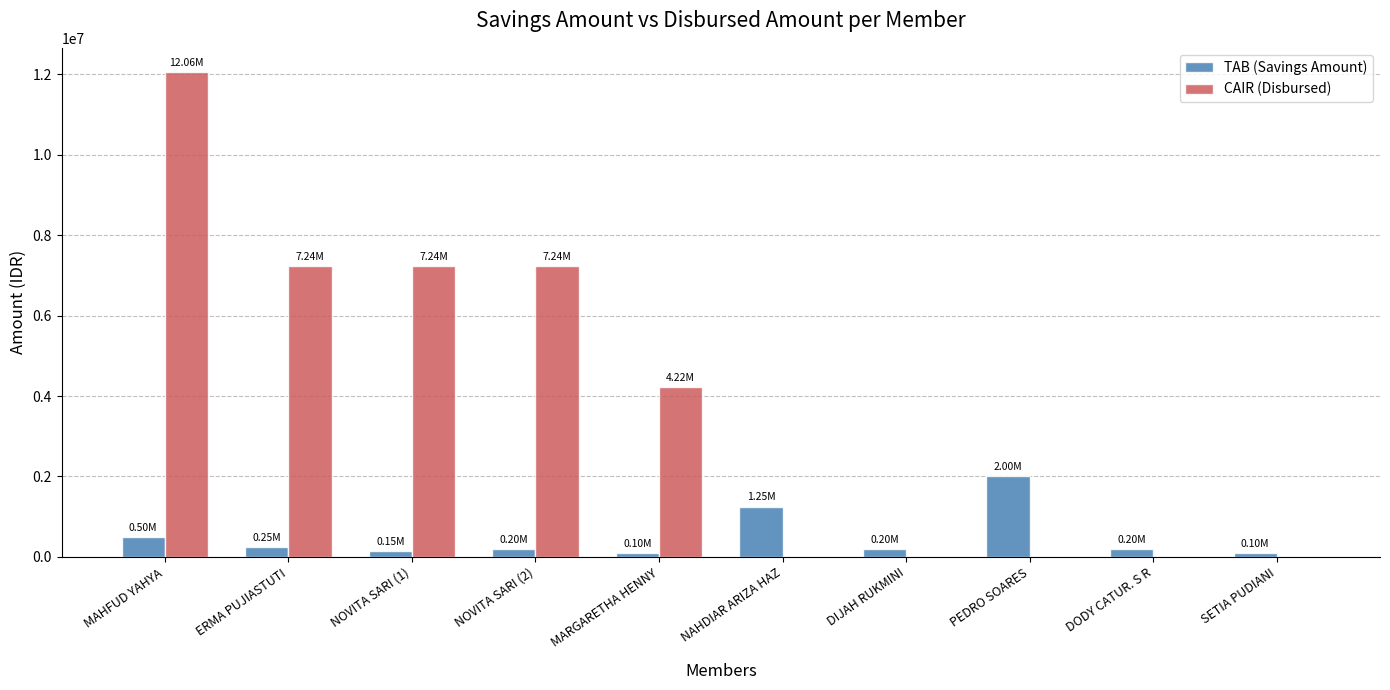

Are the bars grouped side by side (vs. stacked)?

Yes